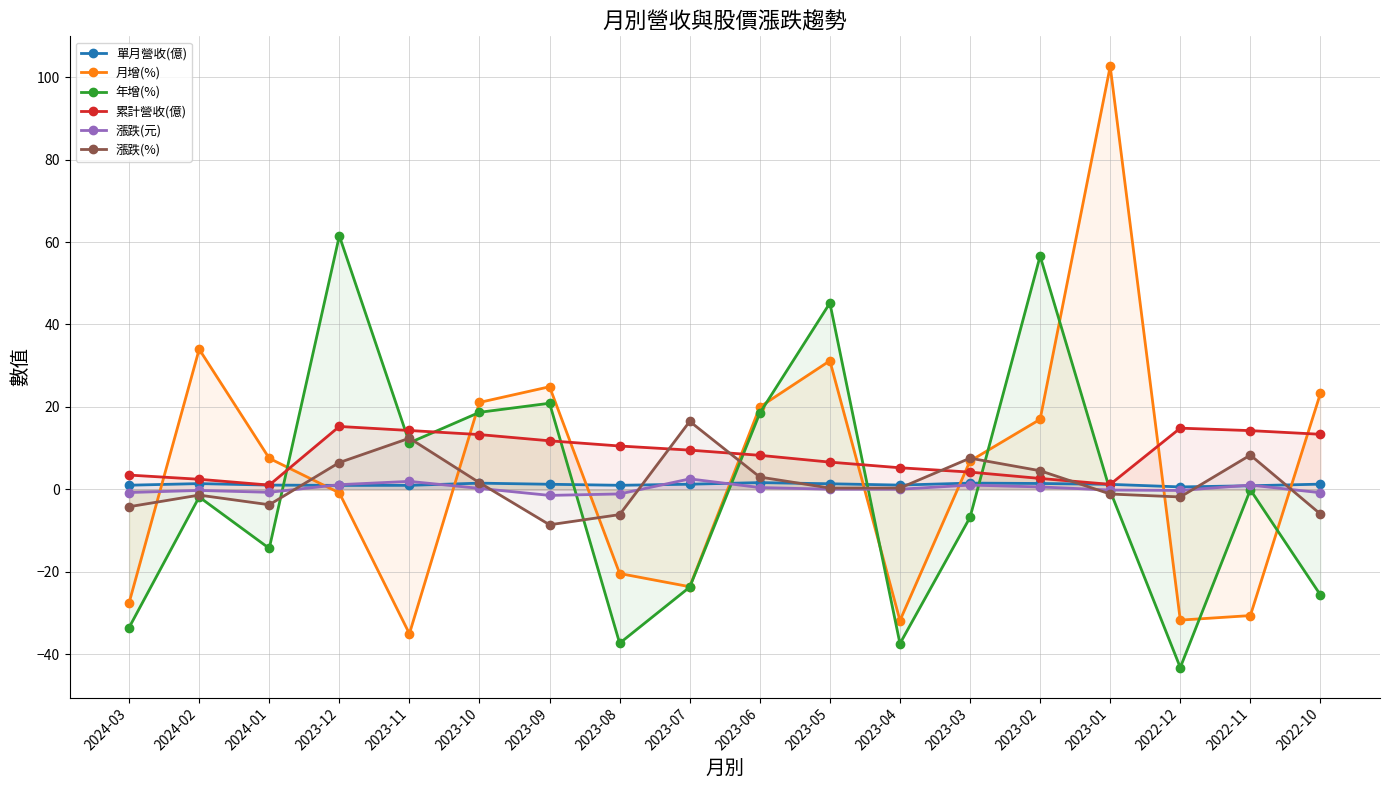

Does the chart display data point markers on the line(s)?

Yes